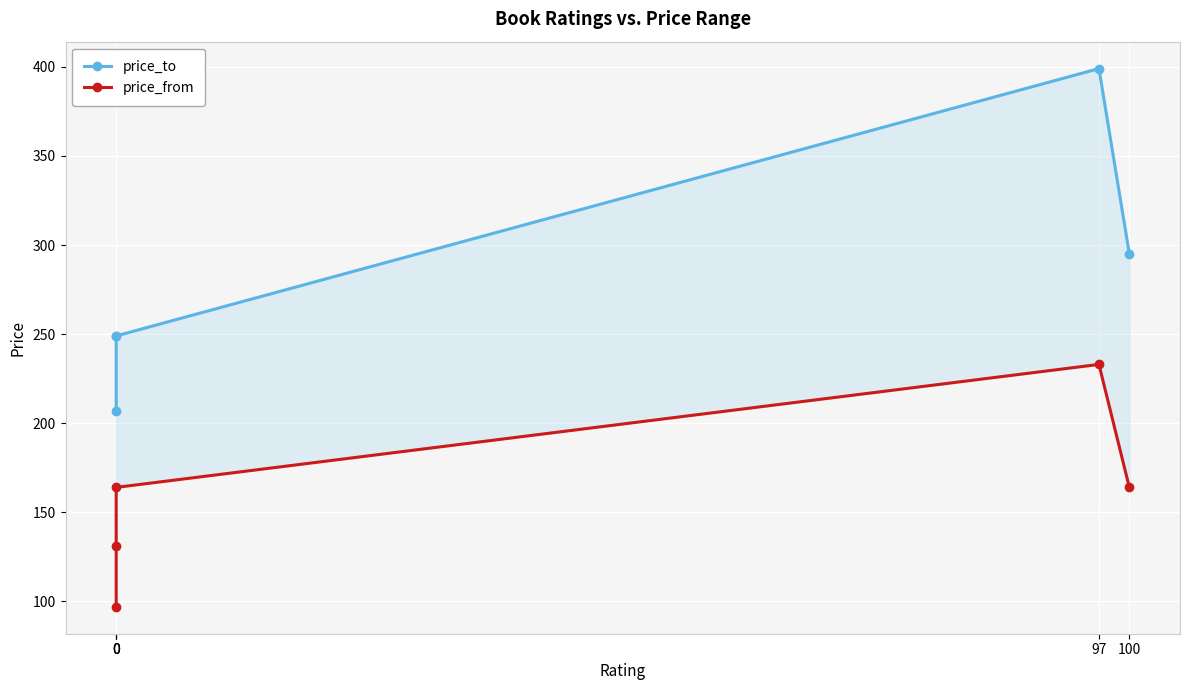

At how many categories does at least one series exceed 193?

5